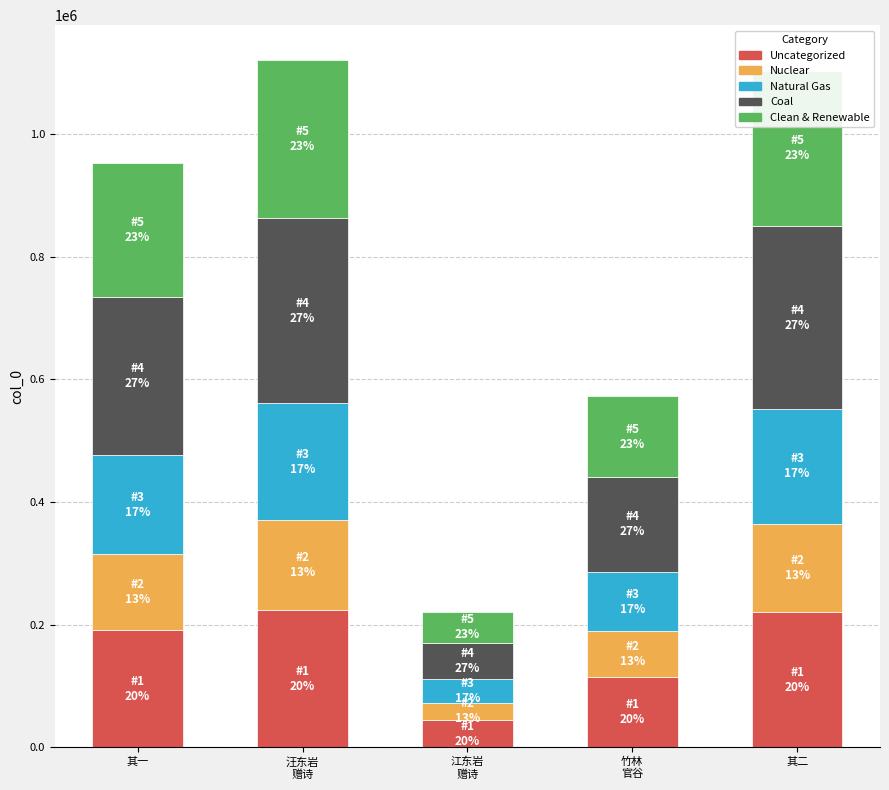

What is the highest value of the Uncategorized series?

224272.2